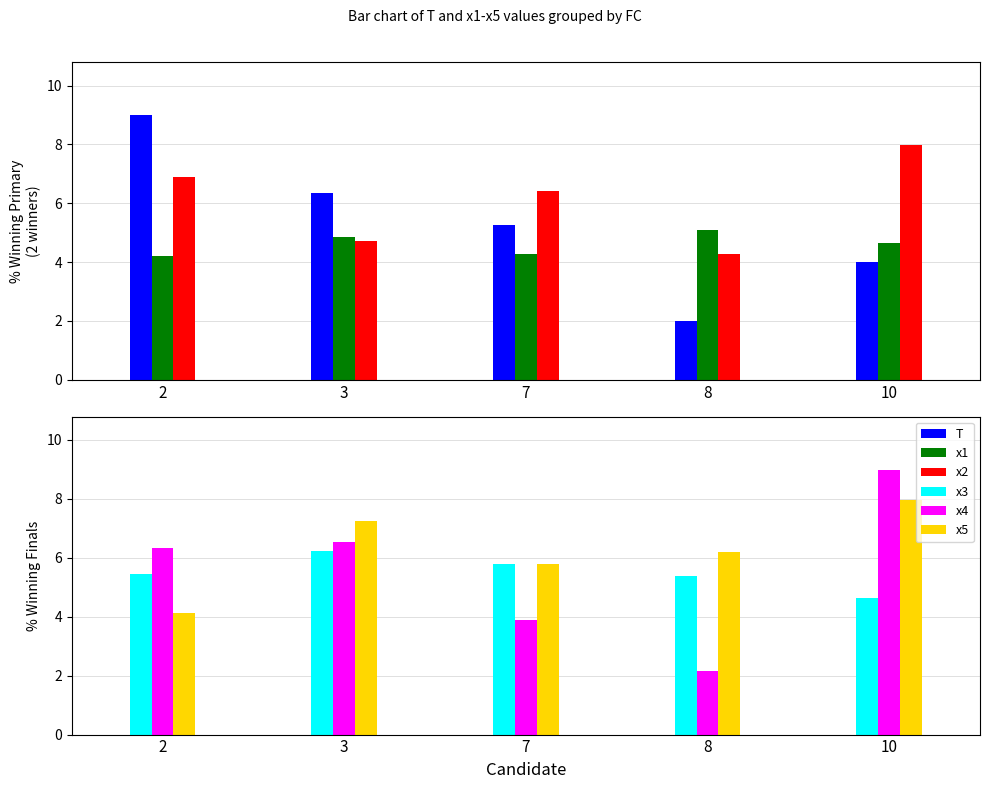

List the labels in order of x3 value, largest first.

3, 7, 2, 8, 10